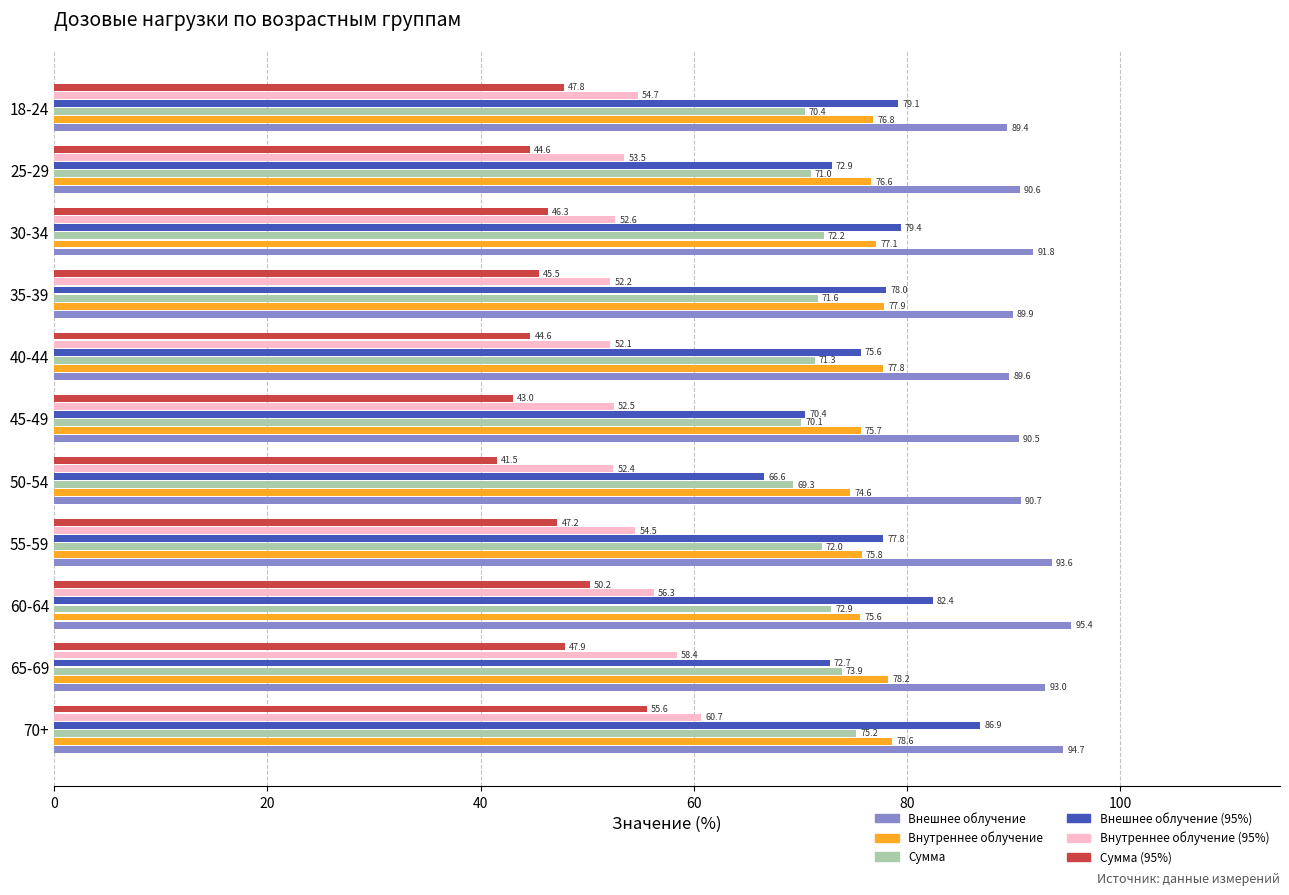

Is it true that Внешнее облучение equals 128.7 at 25-29?

False